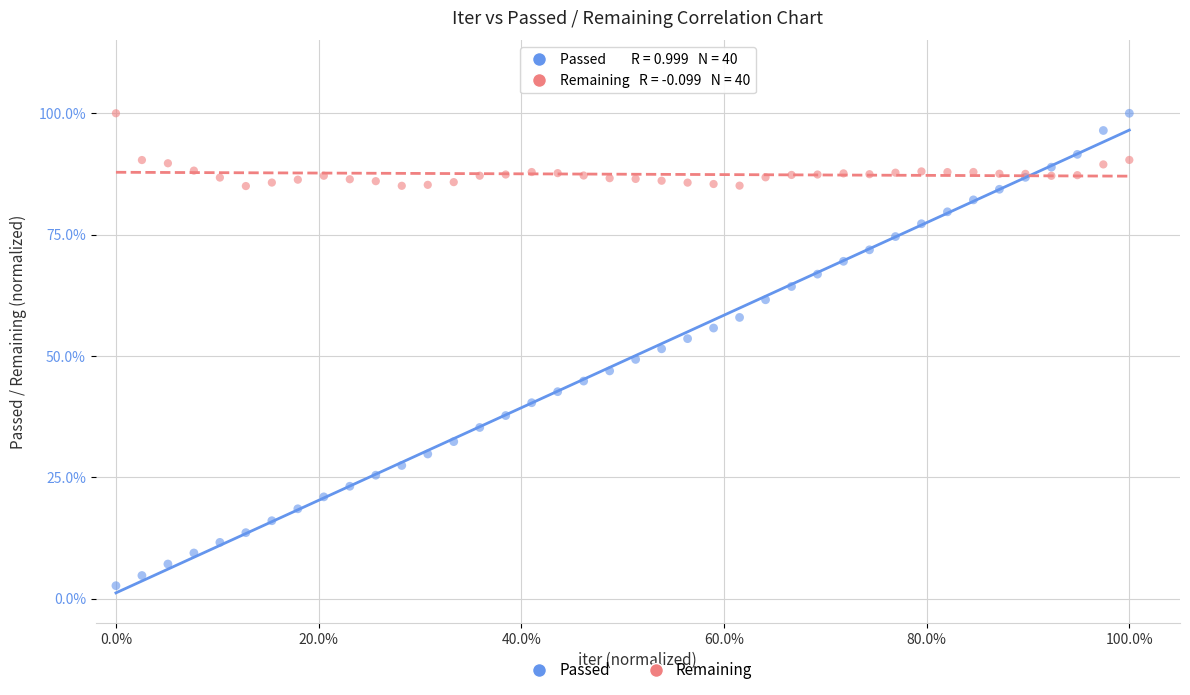

What are all the series names shown in the legend?

Passed, Remaining